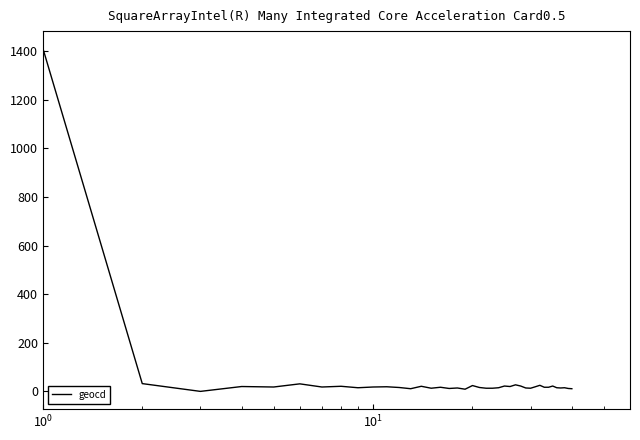

True or false: there are more than 0 points higher than both neighbors.

True